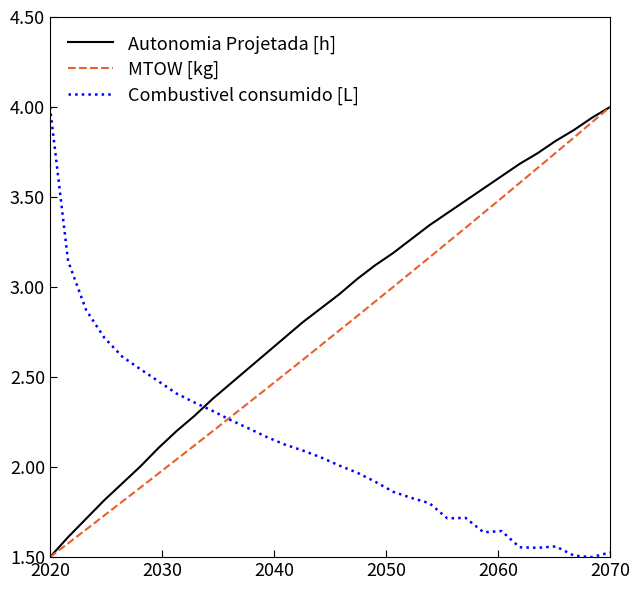

True or false: Autonomia Projetada [h] and Combustivel consumido [L] cross at least once.

True